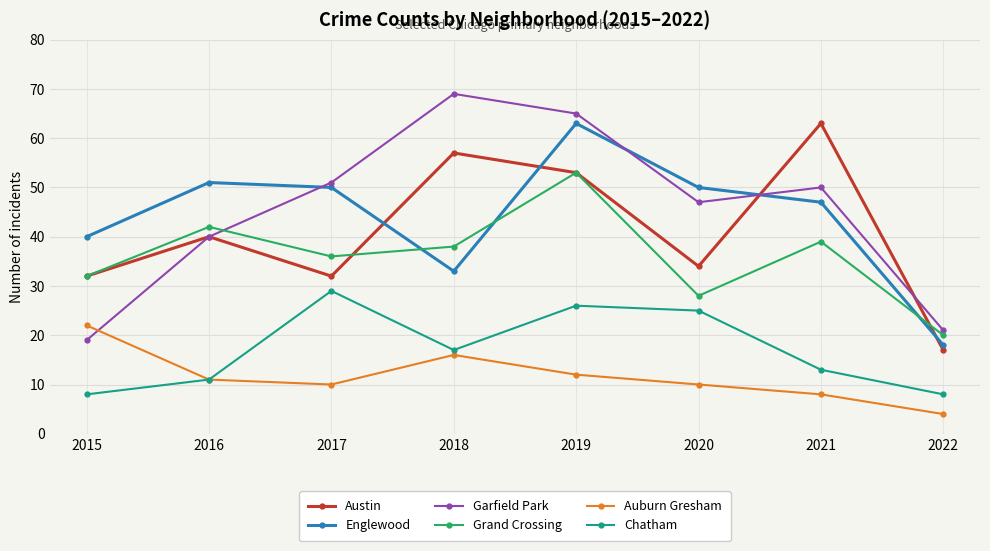

At which label does Garfield Park first exceed 50?

2017